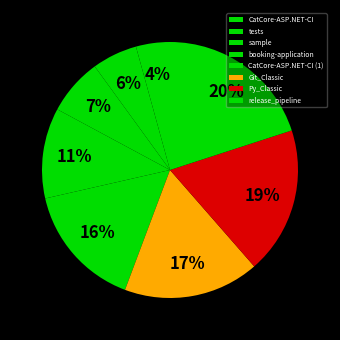

To the nearest percent, what portion does booking-application represent?

11%